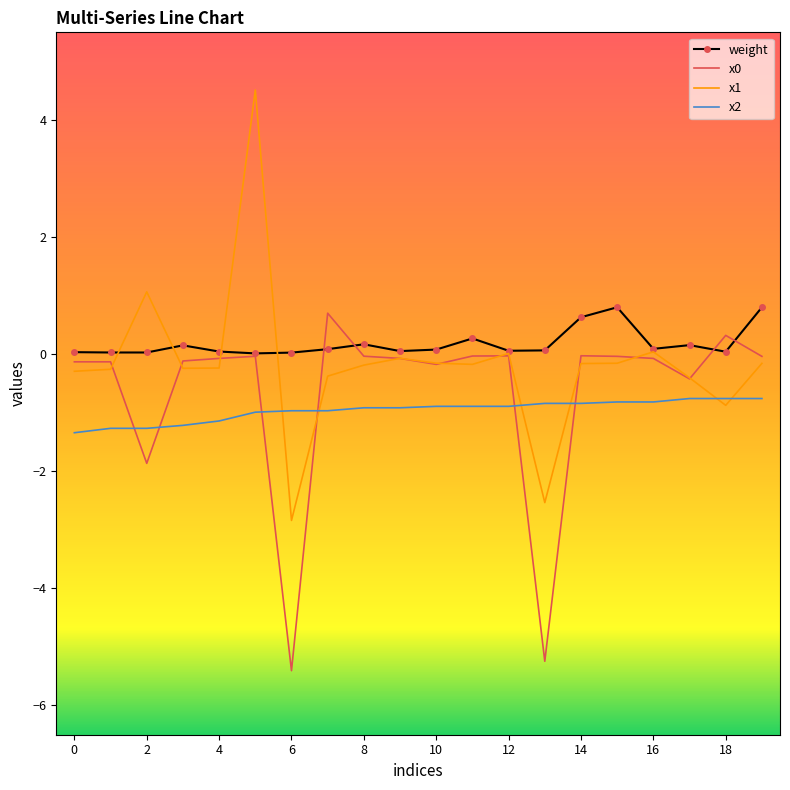

What is the greatest value displayed?

4.5